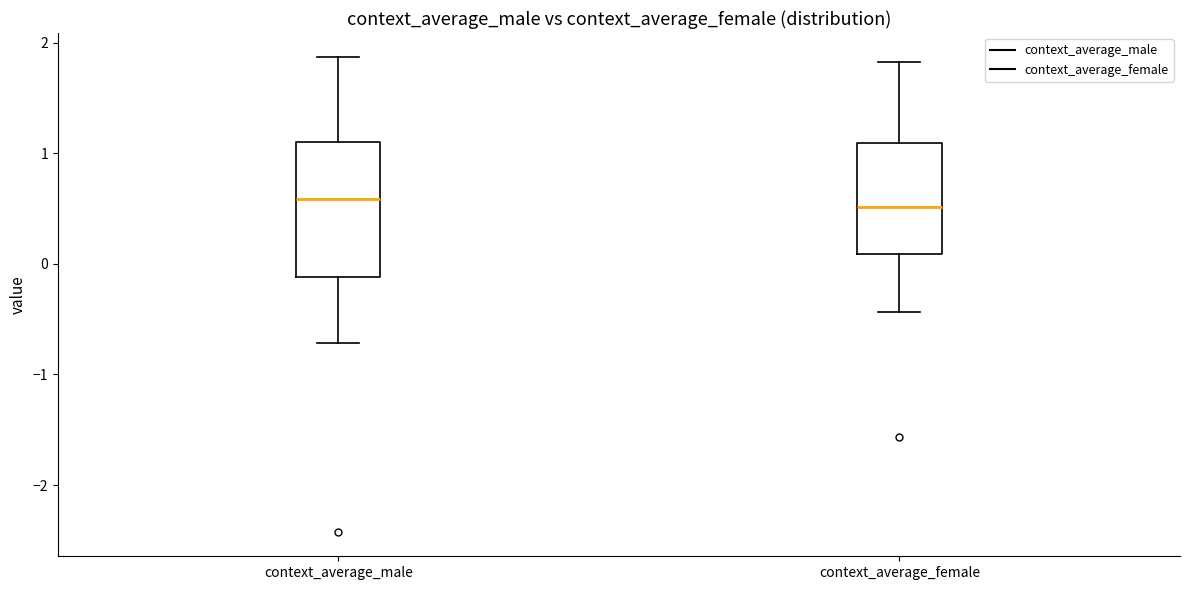

Reading left to right, transcribe this box plot: for each box, give where its median line is, the range the box spans, and where its two whiskers end, as read against the y-axis. The values are not printed on the chart, so give them approximately, as read against the axis.

context_average_male: median 0.6, box -0.1 to 1.1, whiskers -0.7 to 1.9
context_average_female: median 0.5, box 0.1 to 1.1, whiskers -0.4 to 1.8